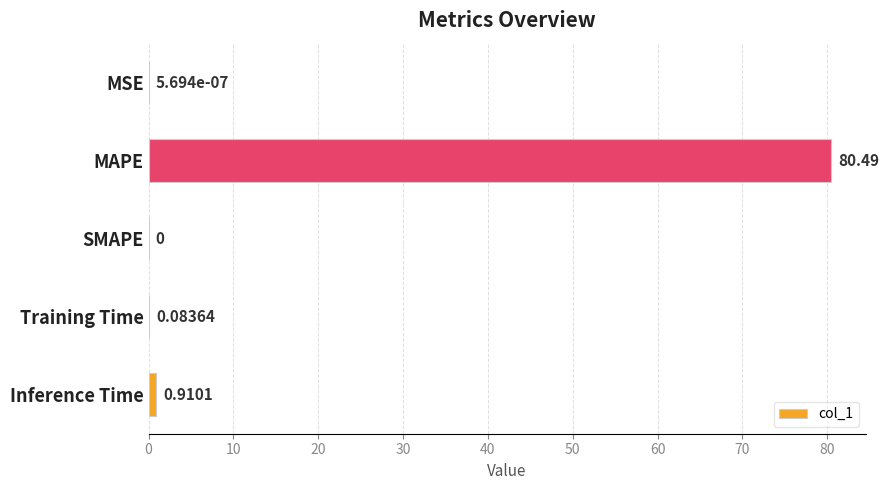

At which category does the chart reach its peak across all series?

MAPE